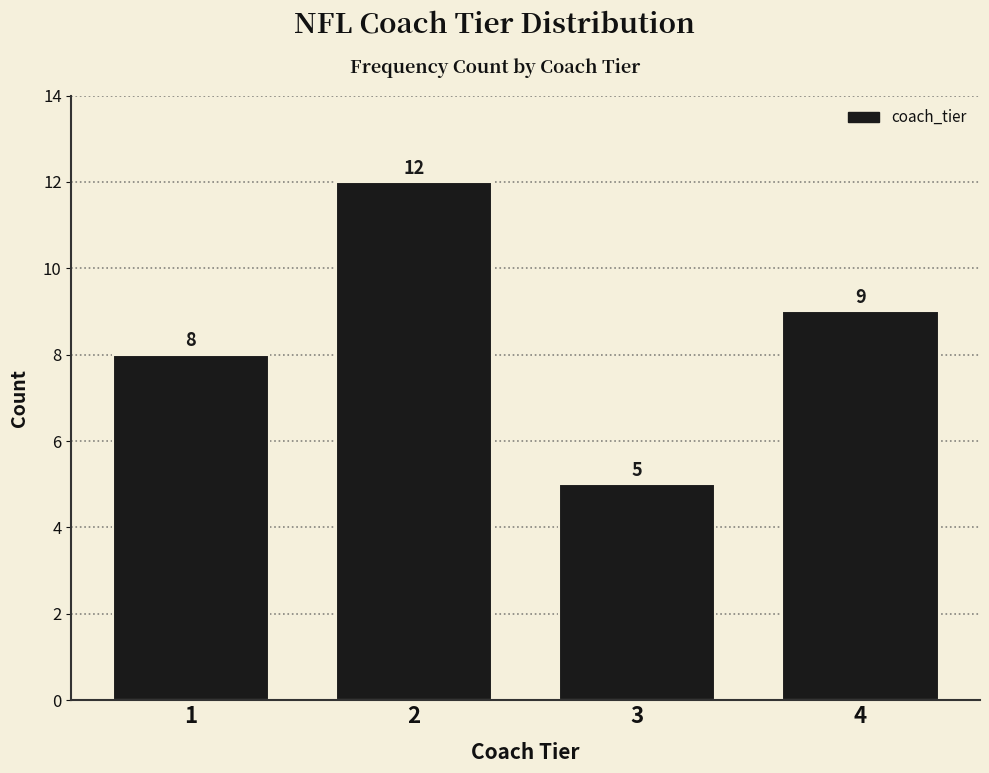

Reading left to right, what are all the values shown in this chart?

8	12	5	9